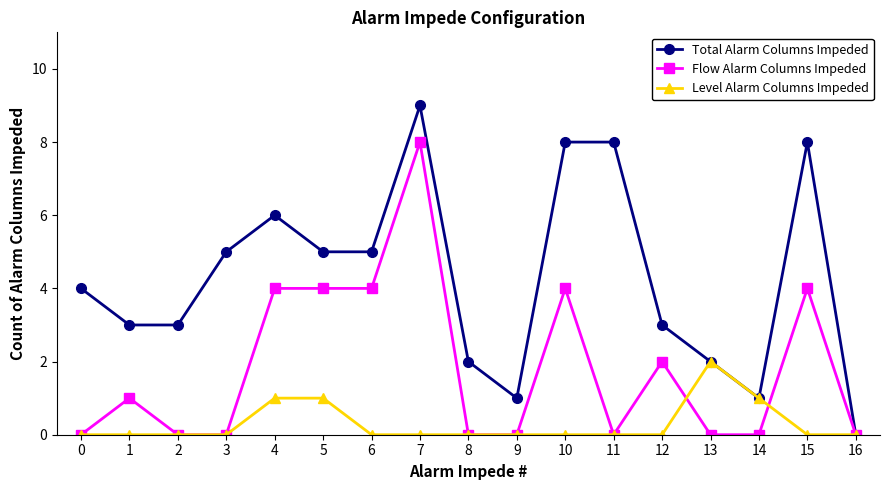

What is the sum of all Flow Alarm Columns Impeded values?

31